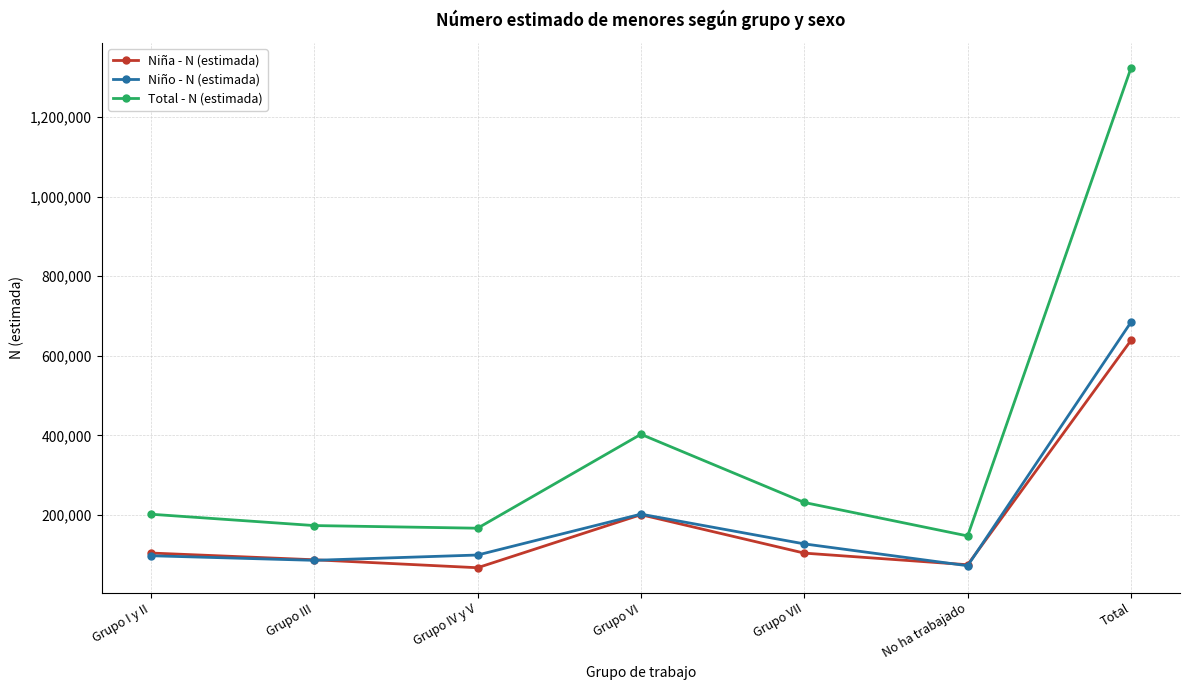

What position from the left is Total?

7